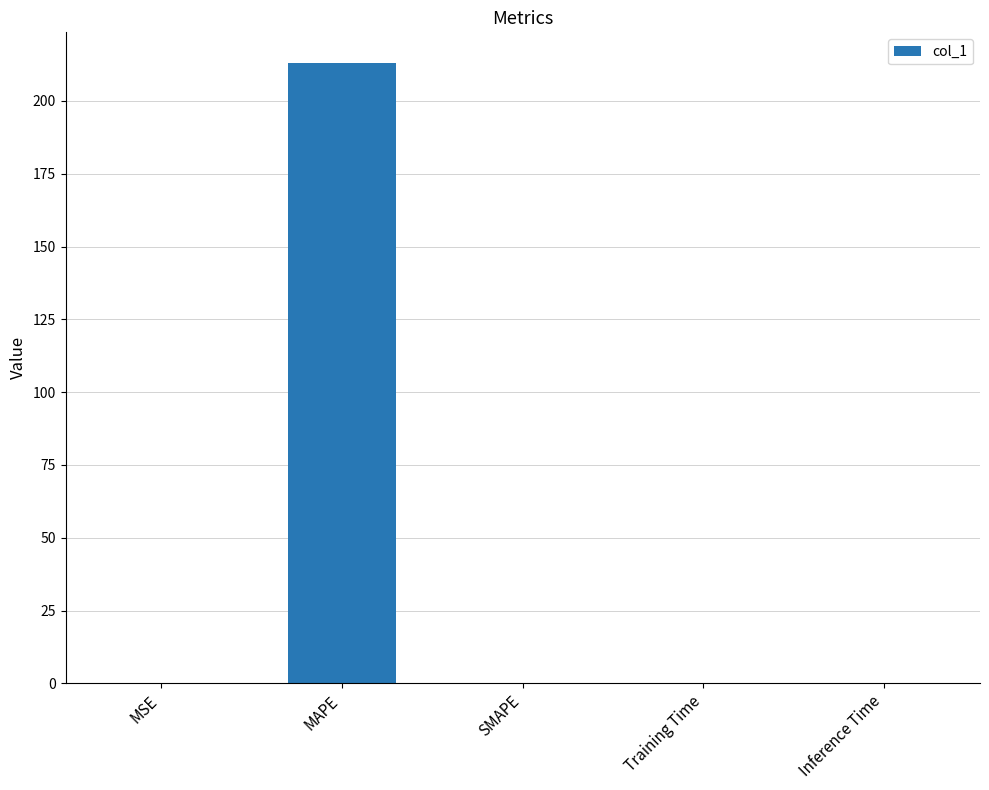

What is the average value?

42.6